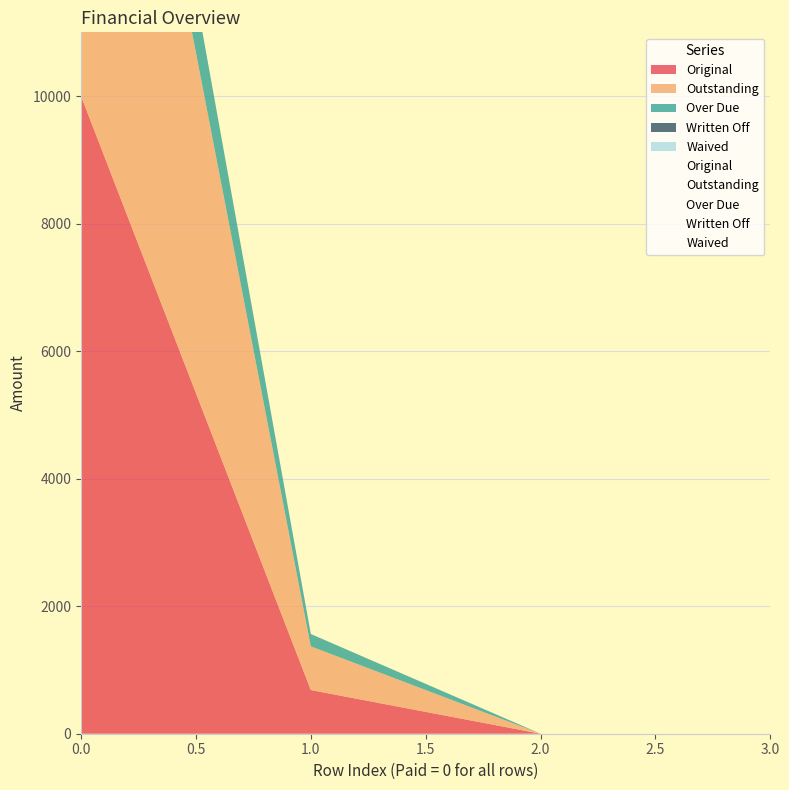

Reading left to right, extract all data points from this chart.

Original: 10000.0	685.1	0.0	0.0
Outstanding: 10000.0	685.1	0.0	0.0
Over Due: 1581.5	194.0	0.0	0.0
Written Off: 0.0	0.0	0.0	0.0
Waived: 0.0	0.0	0.0	0.0